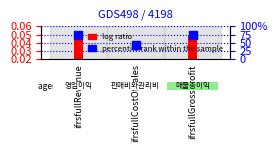

Which series reaches the maximum Y coordinate?

percentile rank within the sample